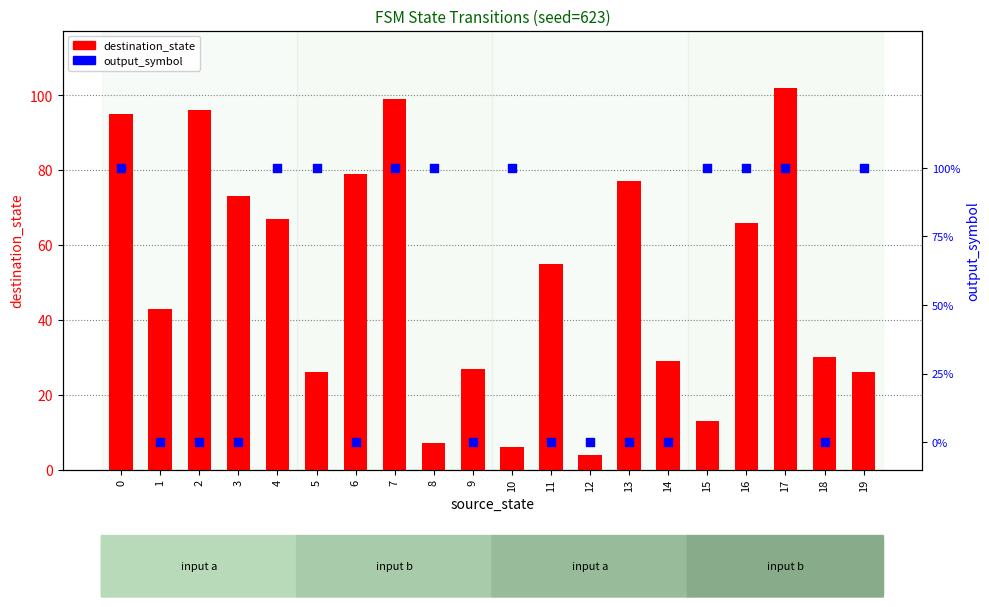

What is the total value across all series at 19?

27